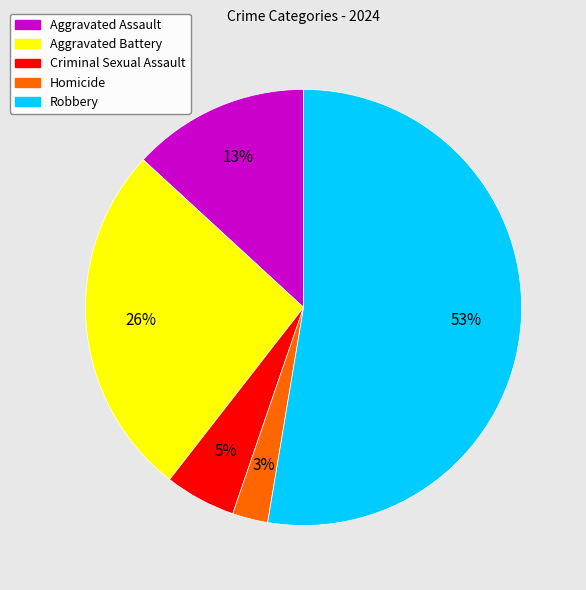

How many slices are in this pie chart?

5